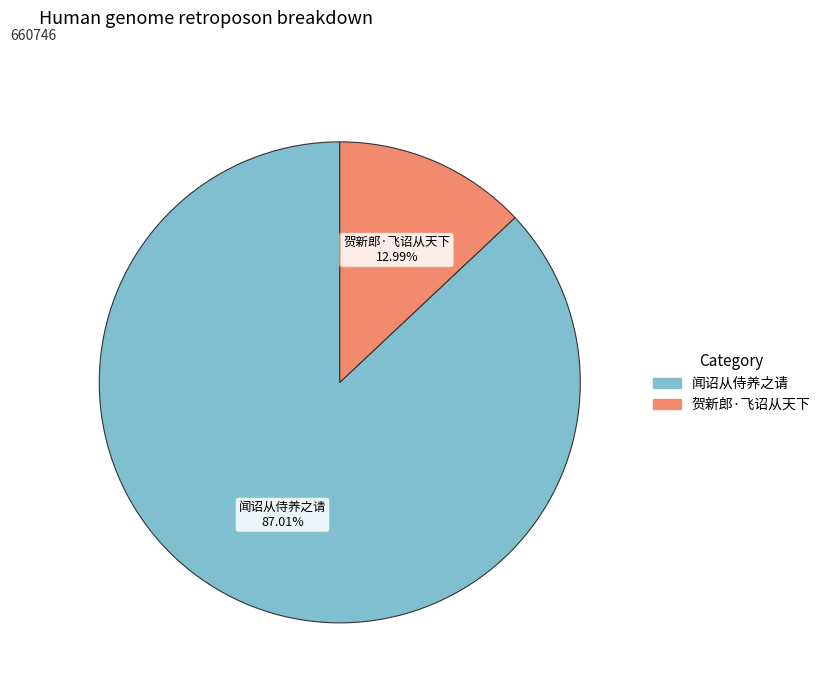

Which category accounts for the majority?

闻诏从侍养之请